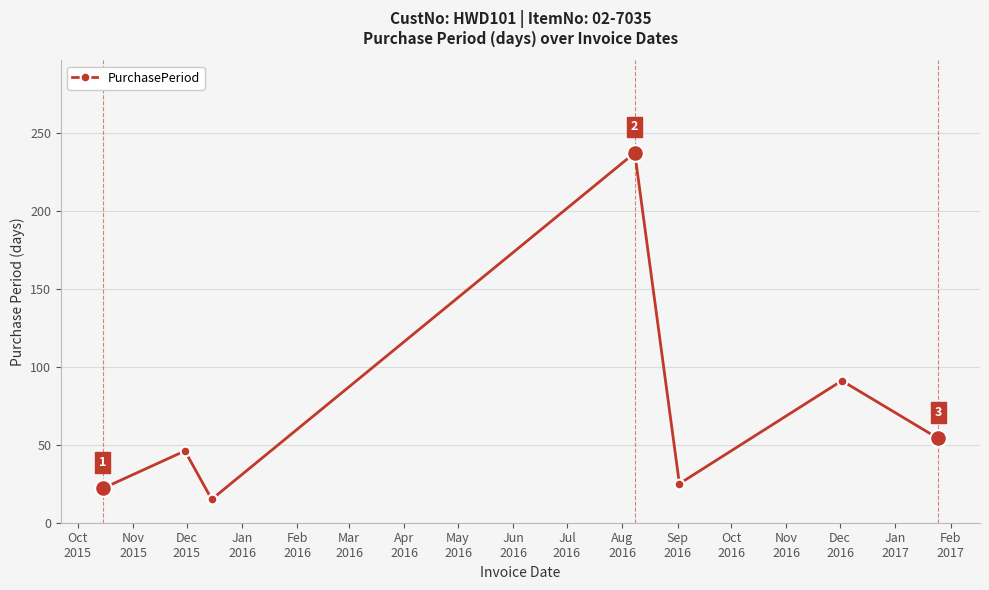

How many interior local valleys (lower than both neighbors) does the data have?

2